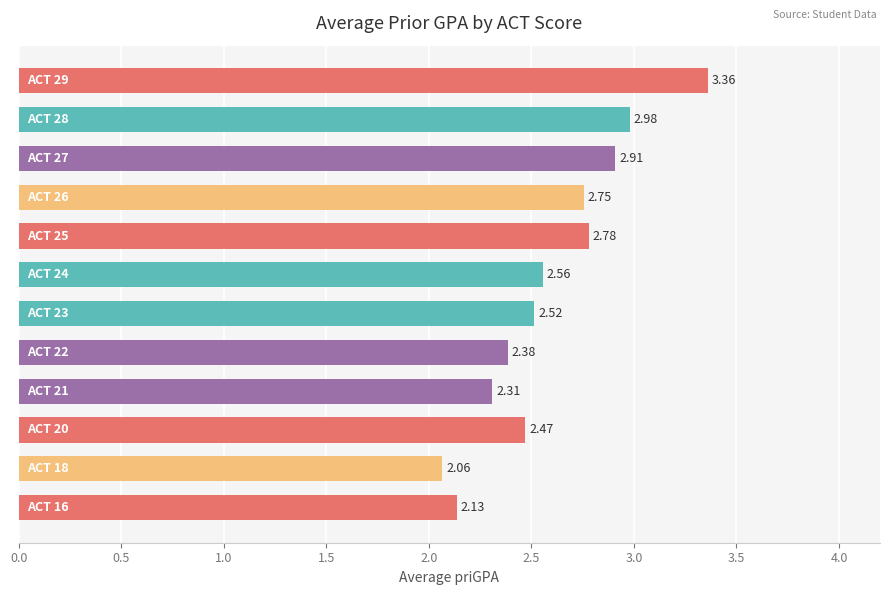

What is the greatest value displayed?

3.4